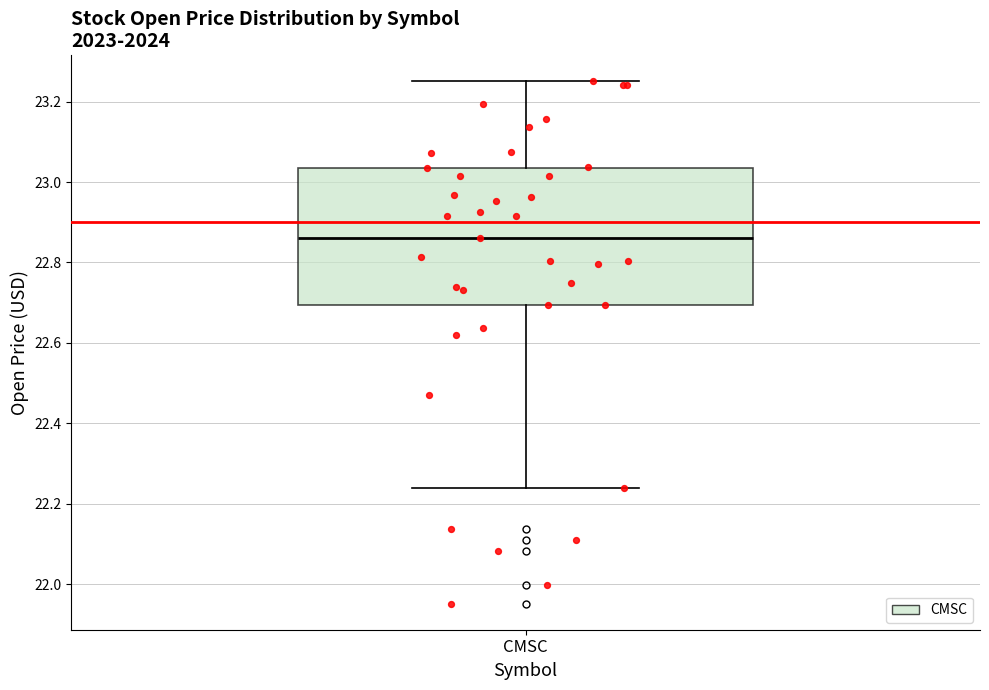

Where does the lower whisker of the box for CMSC end on the y-axis? The values are not printed on the chart, so give them approximately, as read against the axis.

22.24